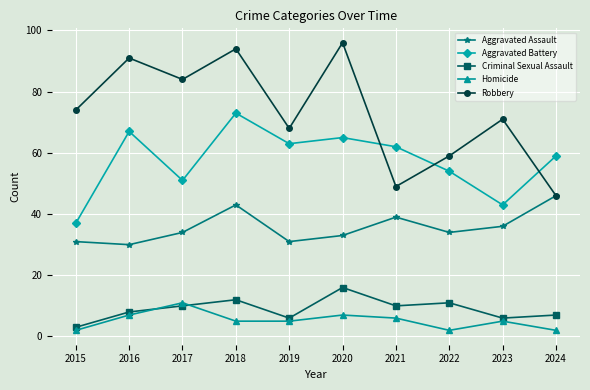

True or false: Homicide has more than 1 points higher than both neighbors.

True